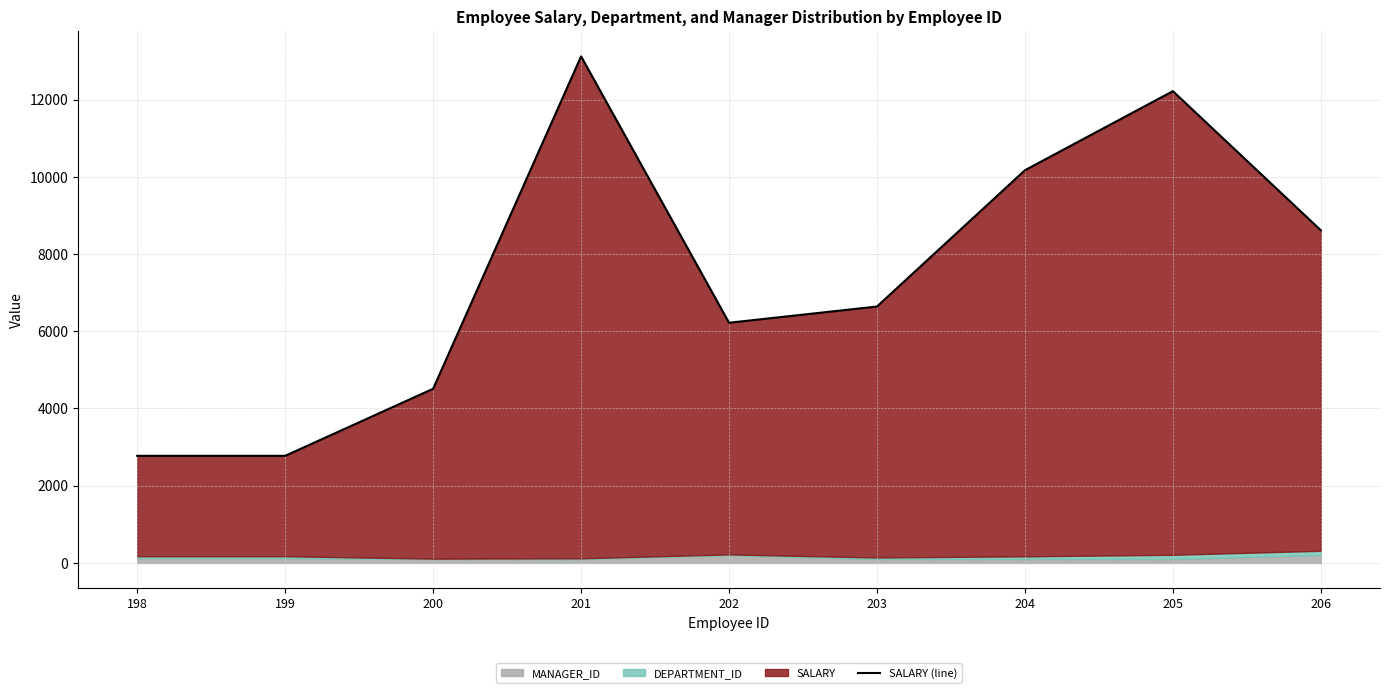

How many data points does each series have?

9